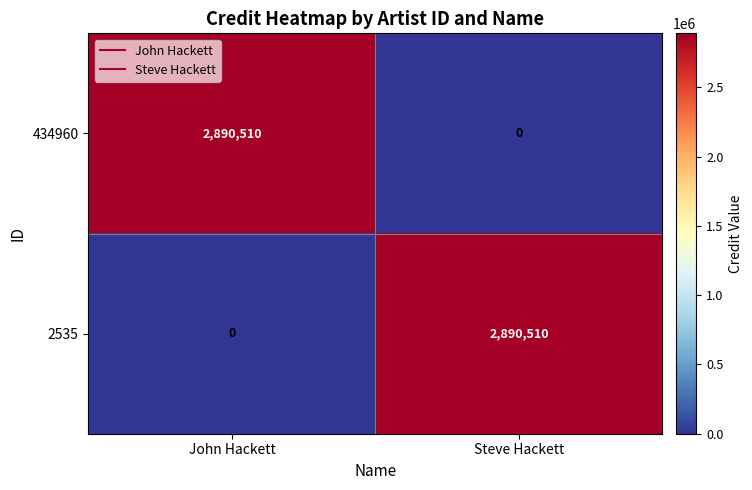

At how many categories does at least one series exceed 780548?

2